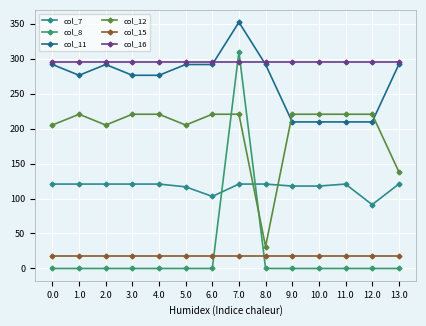

The col_11 series shows 102.6 at 9.0. True or false?

False